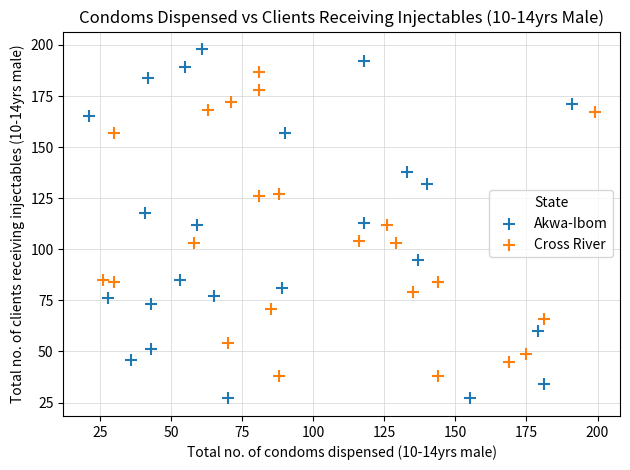

Which series reaches the maximum Y coordinate?

Akwa-Ibom